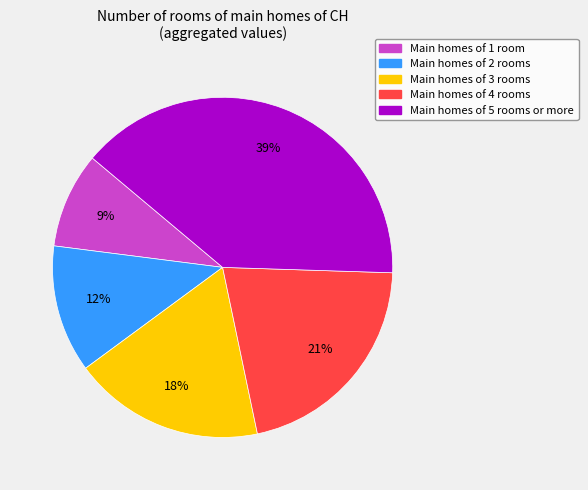

Which has a higher value, Main homes of 1 room or Main homes of 4 rooms?

Main homes of 4 rooms